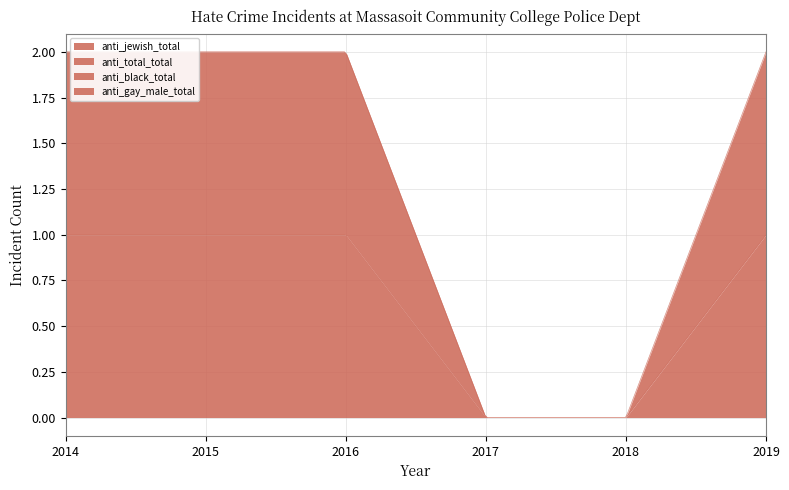

What is the value of the anti_total_total point at the 2nd from the left?

1